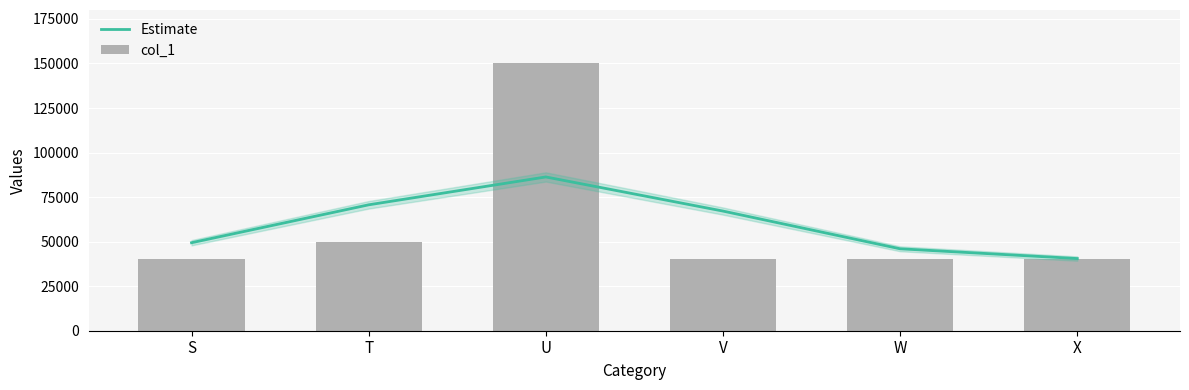

At which category is the sum across all series the highest?

U